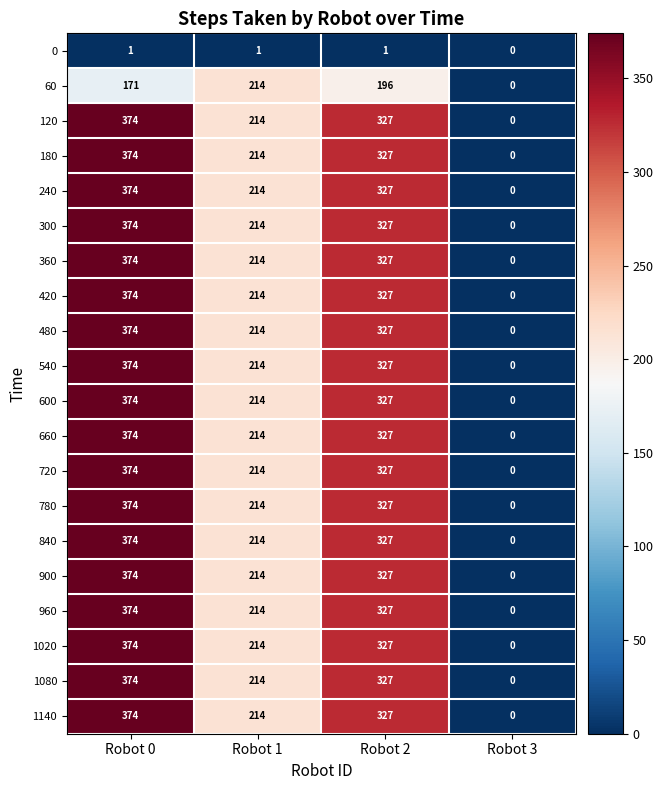

How many series are shown in this chart?

20